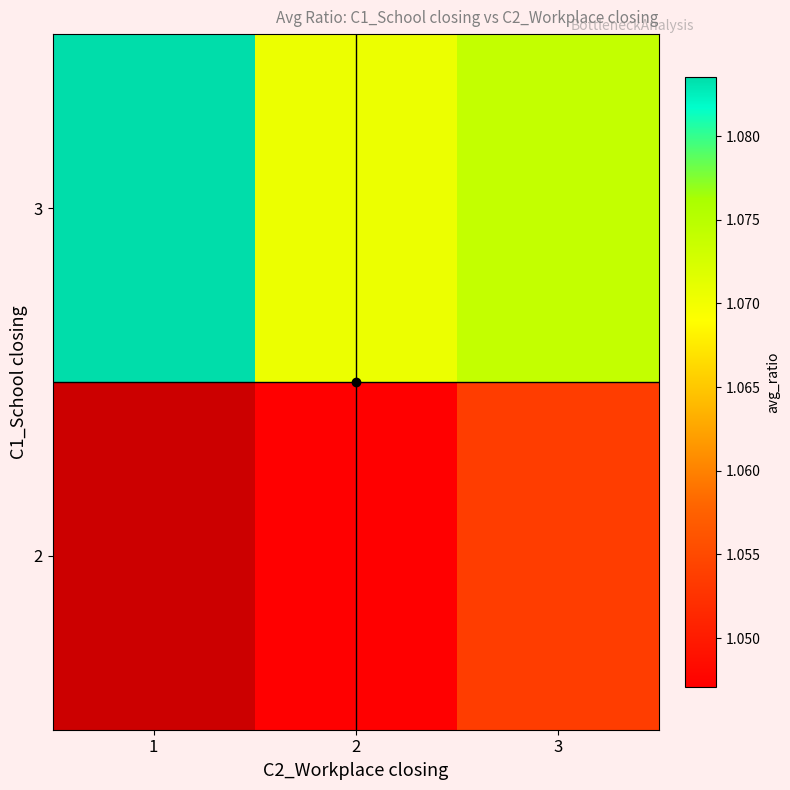

Rank the categories by row_1 value from lowest to highest.

2, 3, 1